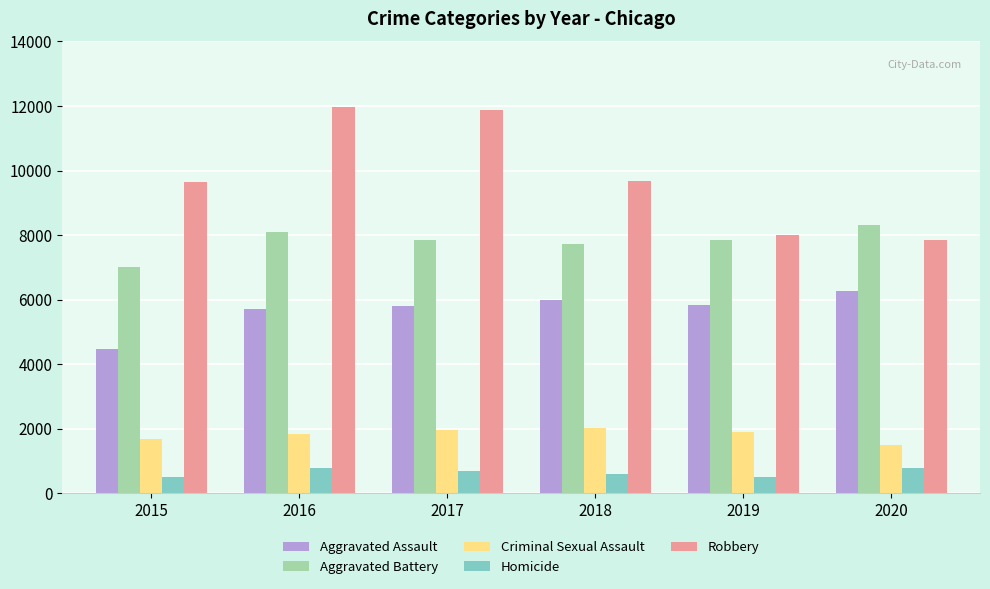

What is the difference between the maximum and minimum values in the Homicide series?

291